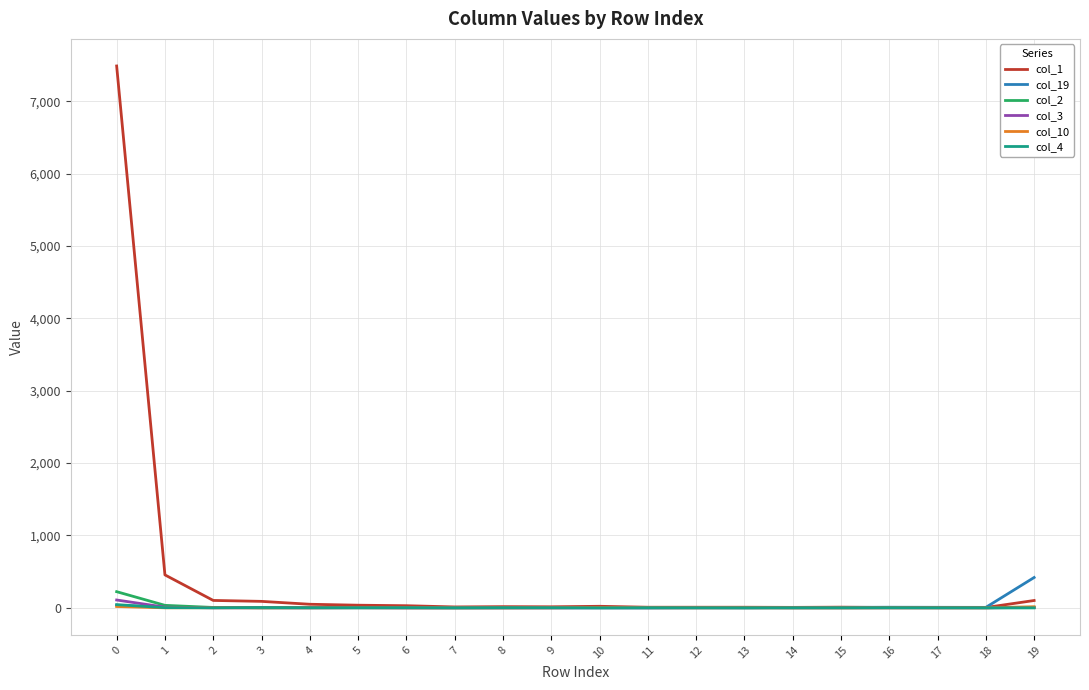

How many interior local valleys does the col_19 series have?

3